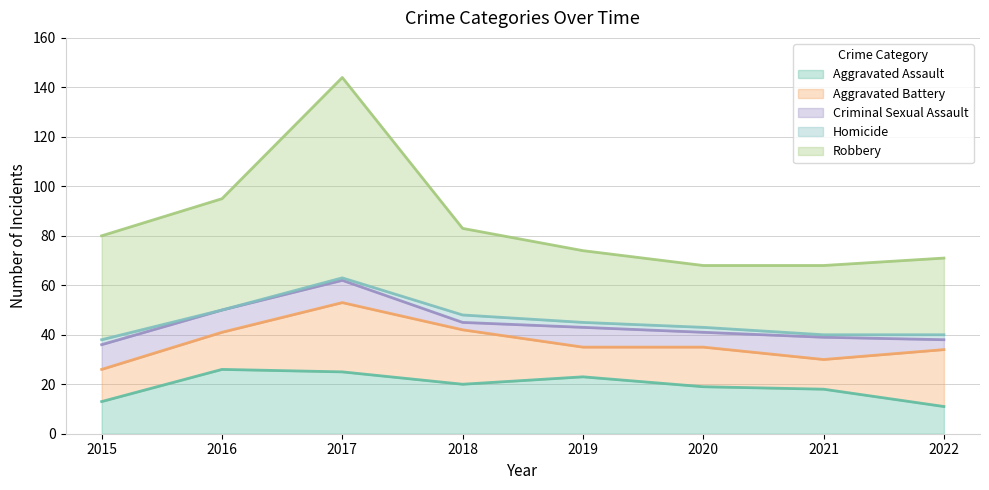

What is the value of the Aggravated Assault point at the 8th from the left?

11